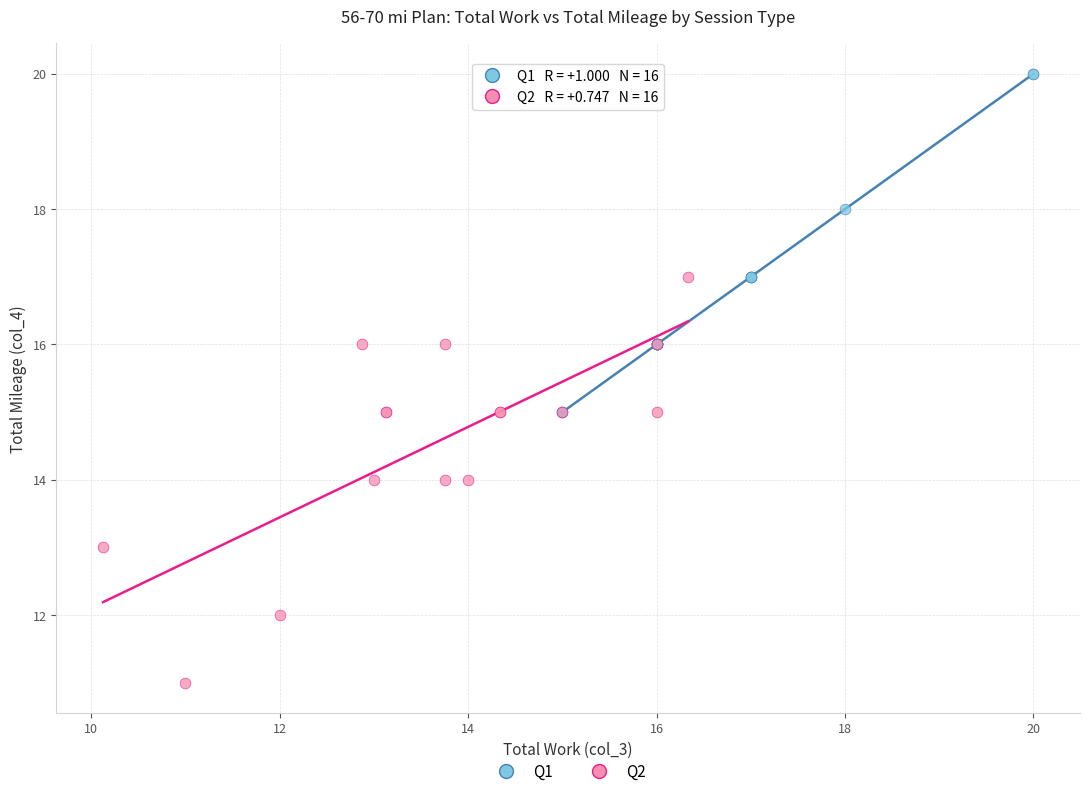

Which series reaches the maximum Y coordinate?

Q1